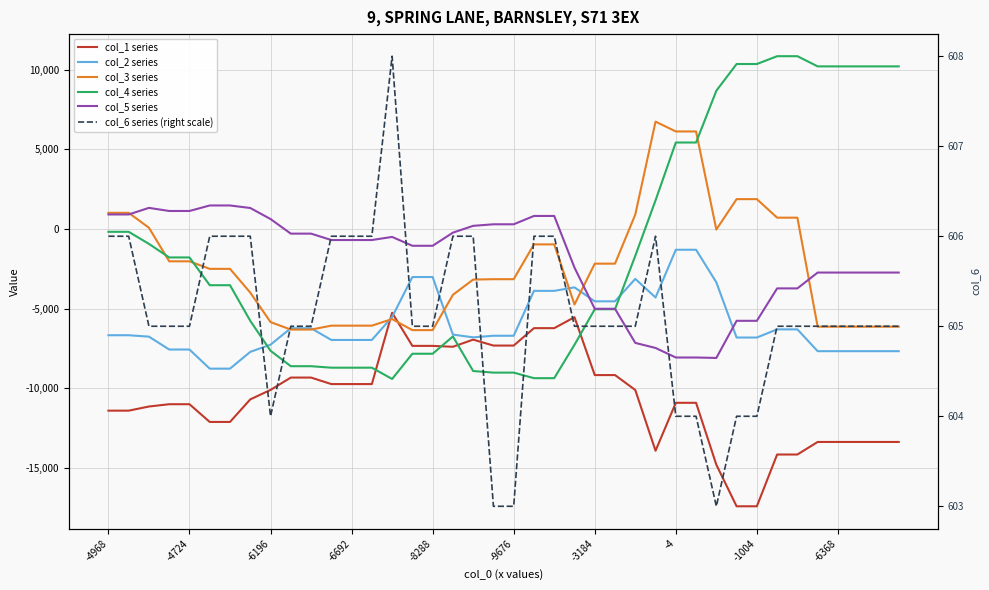

The col_6 series (right scale) series shows 845 at 19. True or false?

False